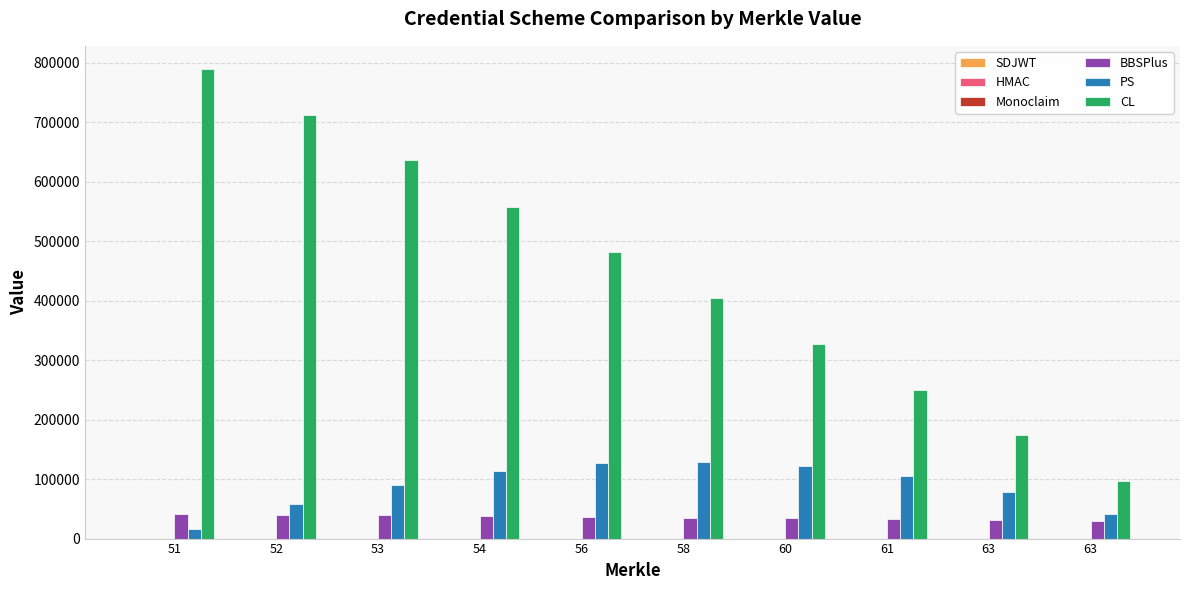

Are the bars grouped side by side (vs. stacked)?

Yes